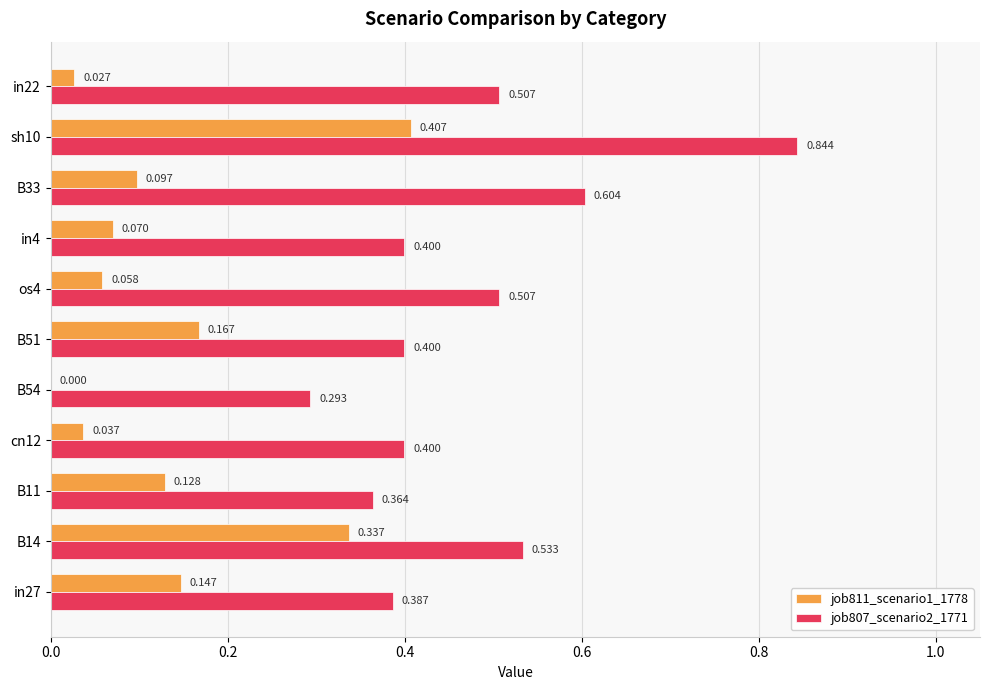

Is the value of job811_scenario1_1778 at os4 greater than the value of job807_scenario2_1771 at B54?

No